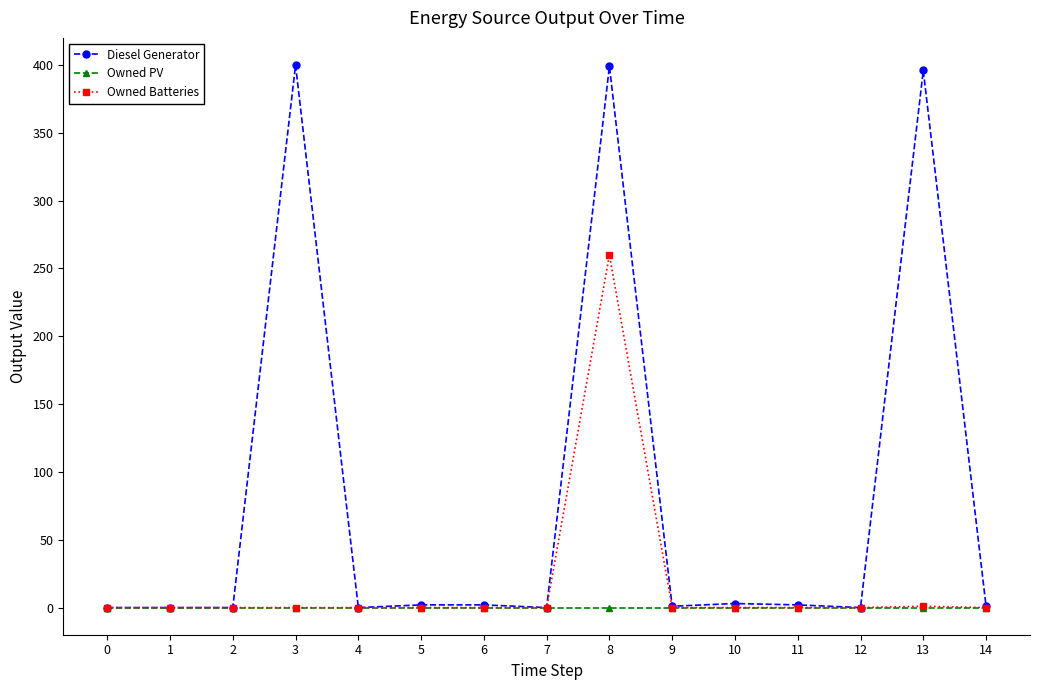

True or false: Diesel Generator has more than 2 points higher than both neighbors.

True